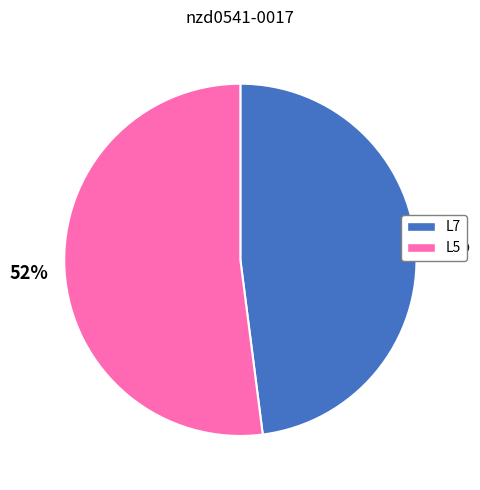

Combined, do L5 and L7 account for over 50%?

Yes